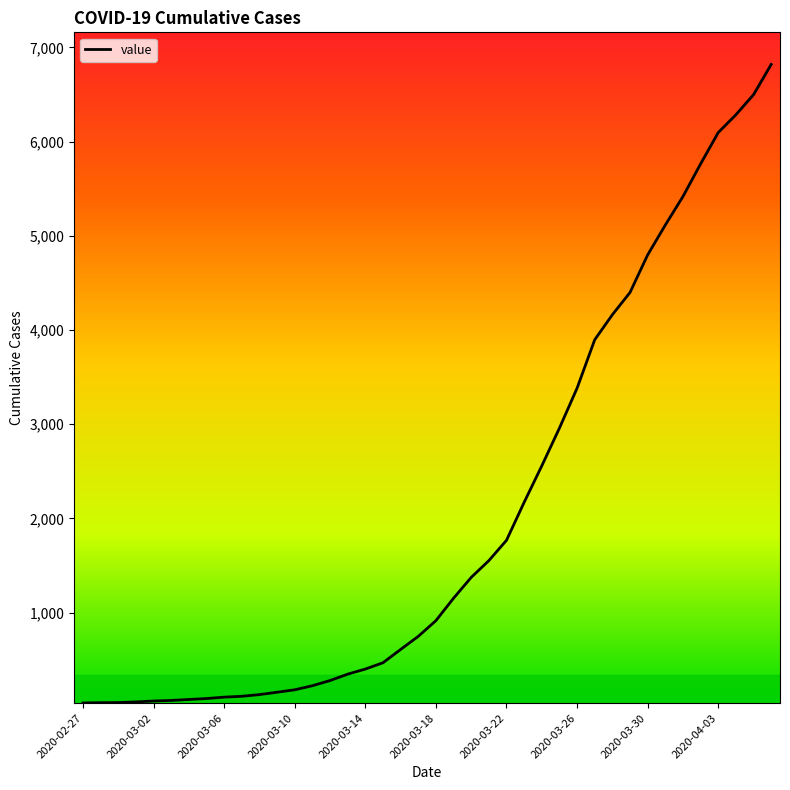

Does the chart have visible grid lines?

No